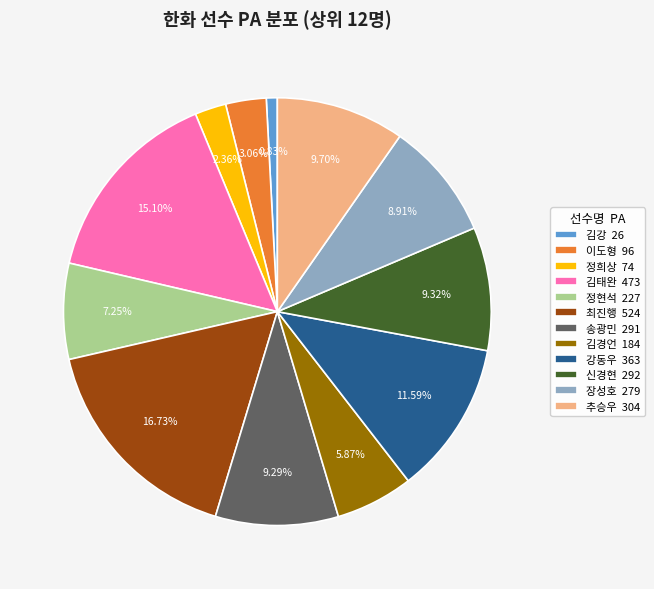

How many segments does this pie chart have?

12